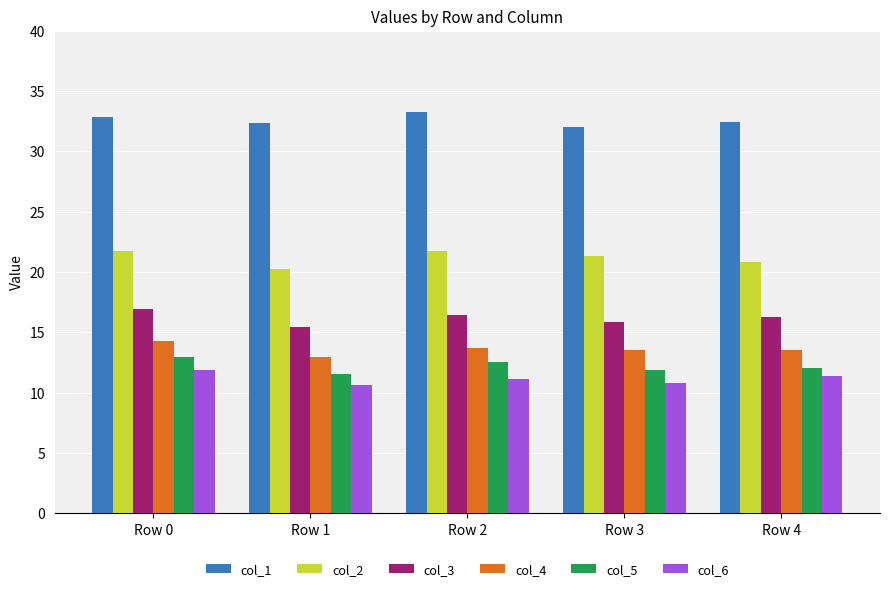

What is the difference between the highest and lowest values at Row 4?

21.1